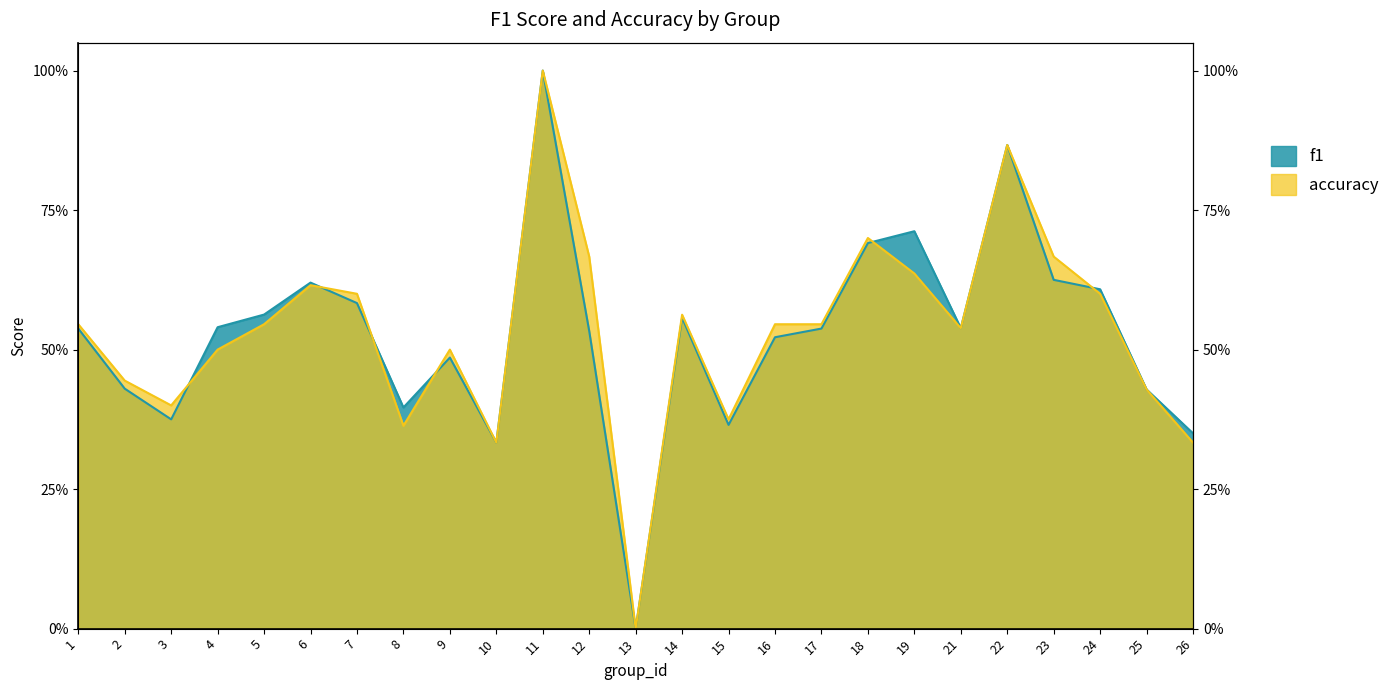

What are all the series names shown in the legend?

f1, accuracy